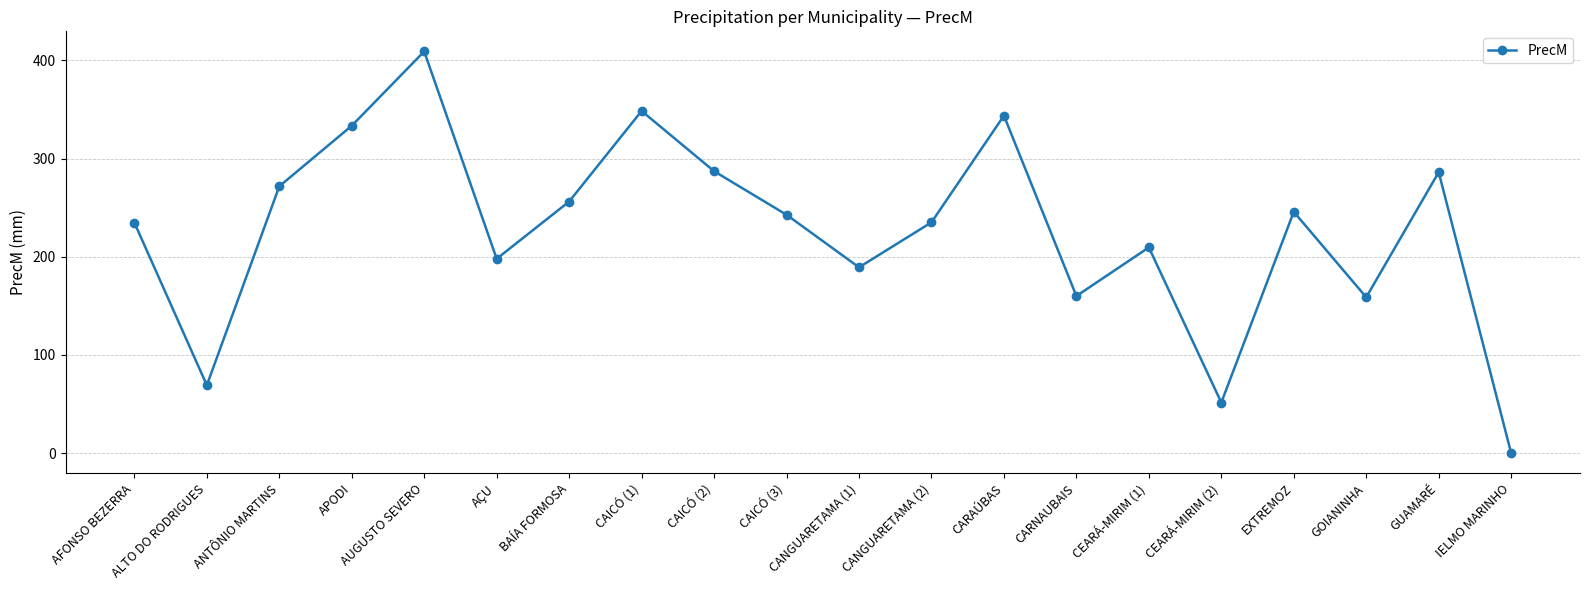

Which label corresponds to the largest value in the chart?

AUGUSTO SEVERO